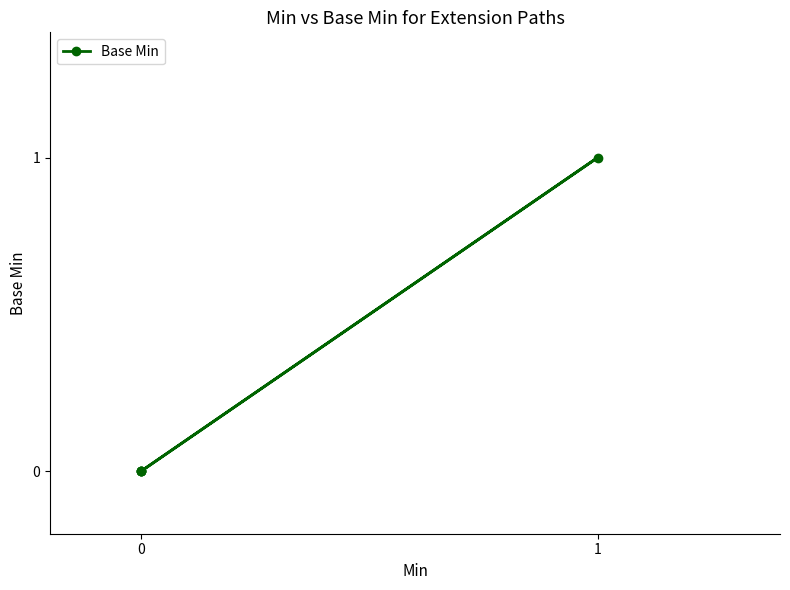

Is this an area chart (filled region under the line)?

No